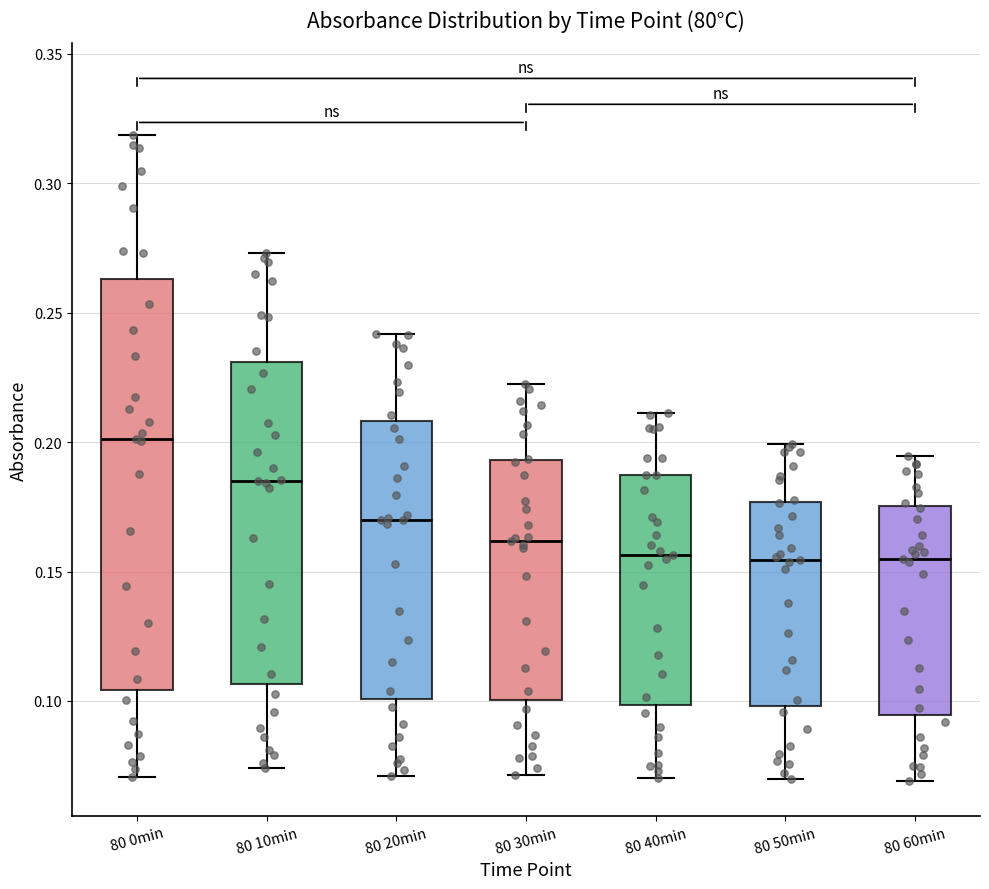

Where does the lower whisker of the box for 80 0min end on the y-axis? The values are not printed on the chart, so give them approximately, as read against the axis.

0.070